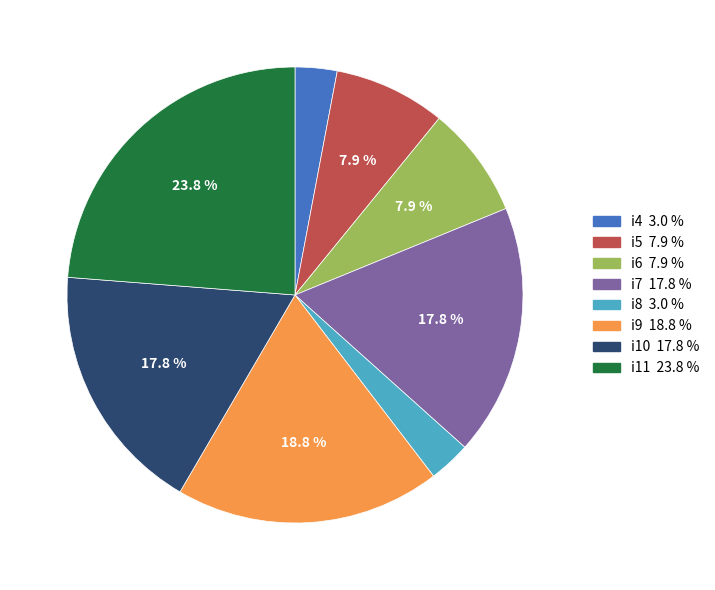

Is it true that i11 is 37% of the pie?

False